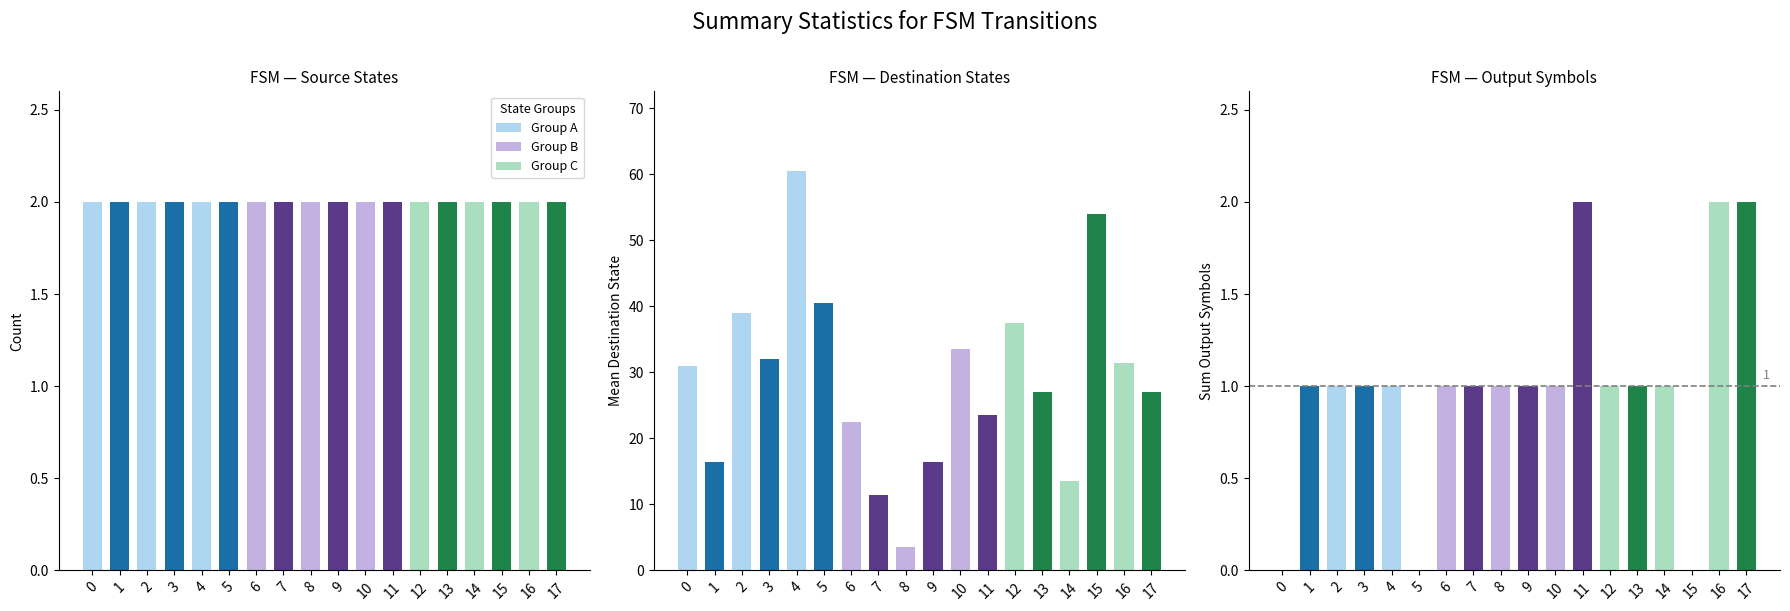

Reading left to right, transcribe all the data shown in this chart.

source_state: 2.0	2.0	2.0	2.0	2.0	2.0	2.0	2.0	2.0	2.0	2.0	2.0	2.0	2.0	2.0	2.0	2.0	2.0
destination_state: 31.0	16.5	39.0	32.0	60.5	40.5	22.5	11.5	3.5	16.5	33.5	23.5	37.5	27.0	13.5	54.0	31.5	27.0
output_symbol: 0.0	1.0	1.0	1.0	1.0	0.0	1.0	1.0	1.0	1.0	1.0	2.0	1.0	1.0	1.0	0.0	2.0	2.0